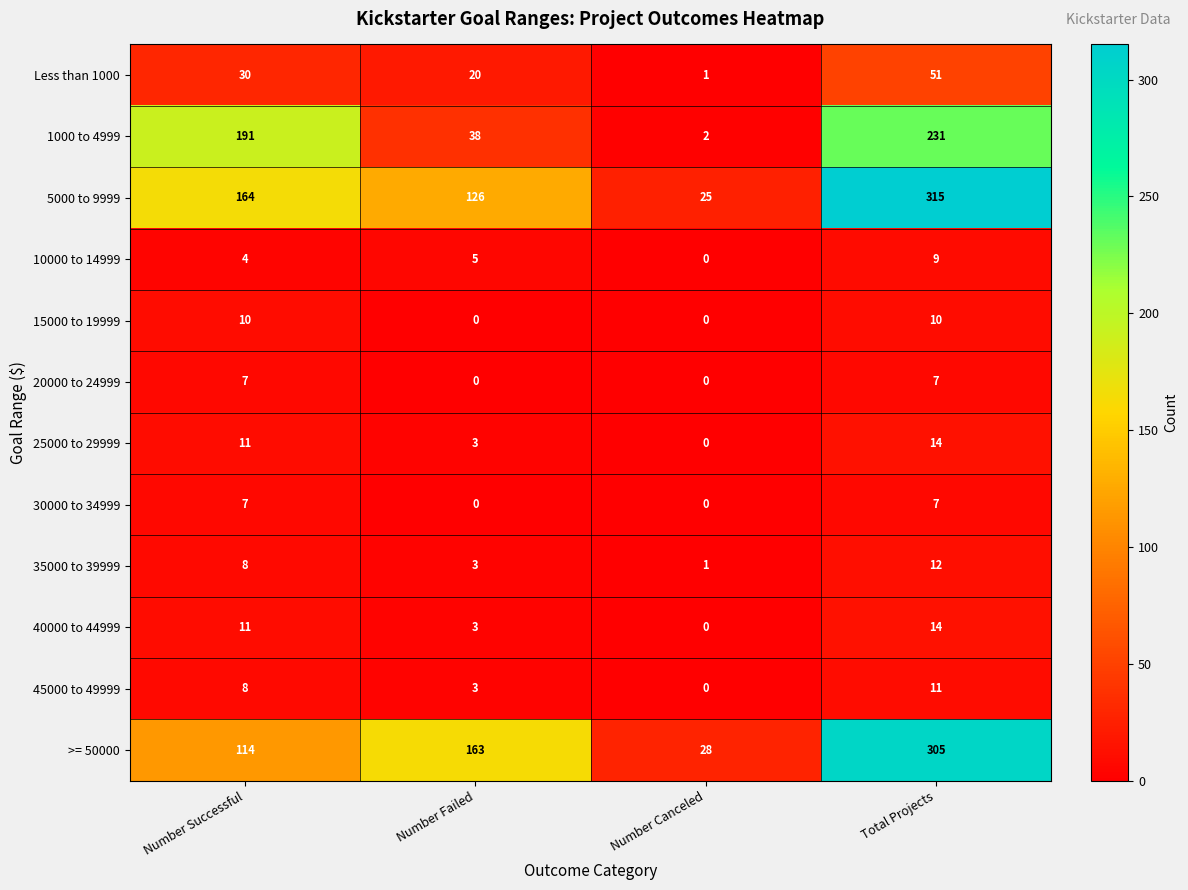

True or false: 45000 to 49999 has a value of 4 at Number Failed.

False